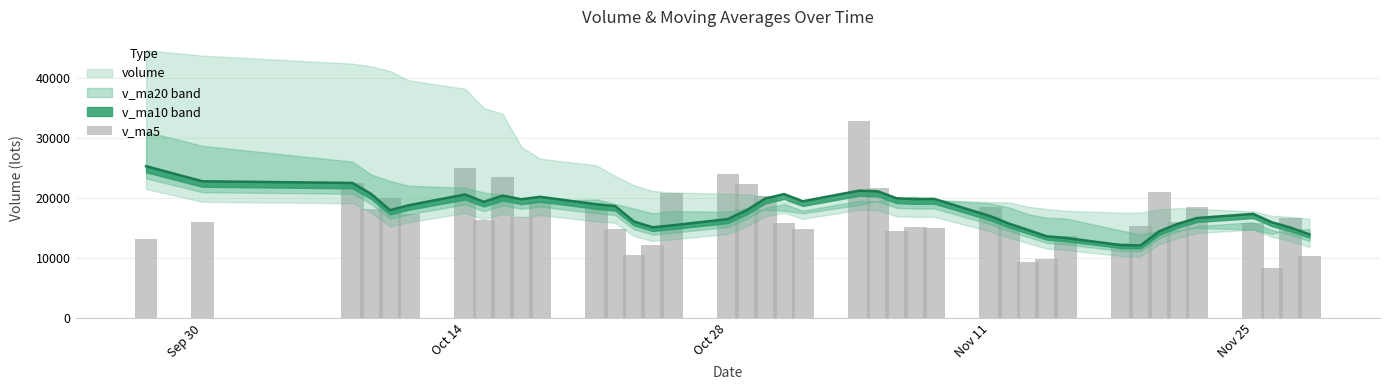

What is the sum of all values?

684874.8